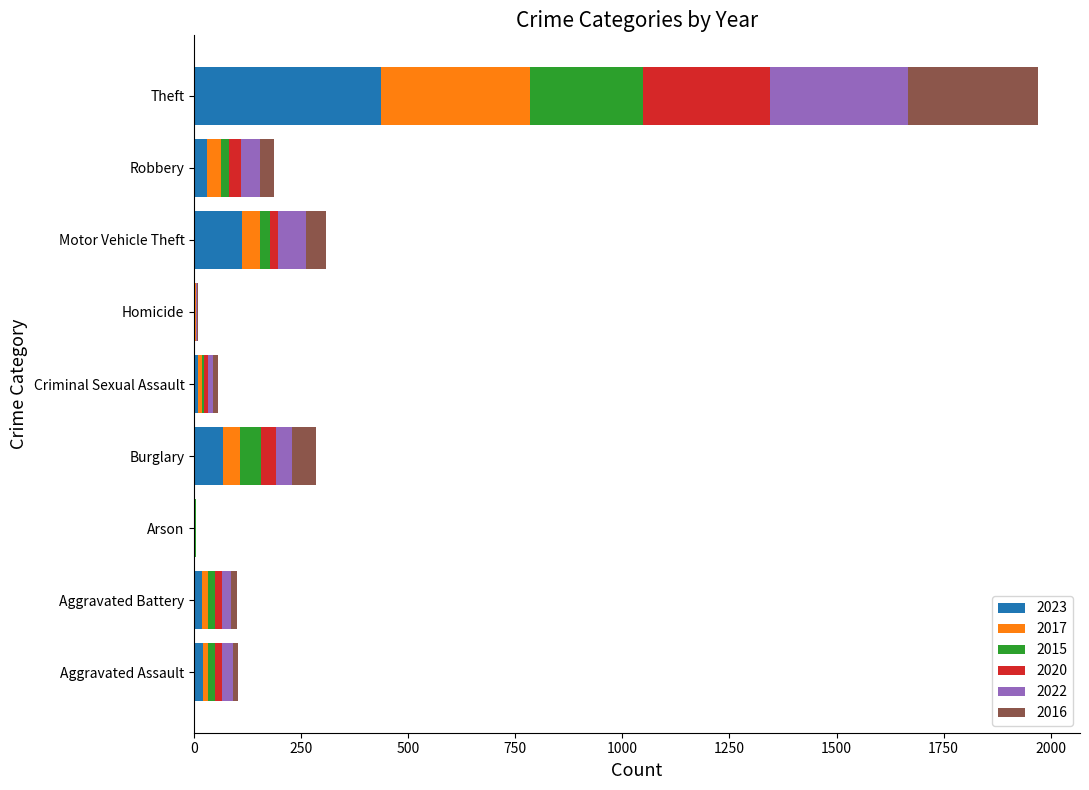

At which category is the sum across all series the highest?

Theft